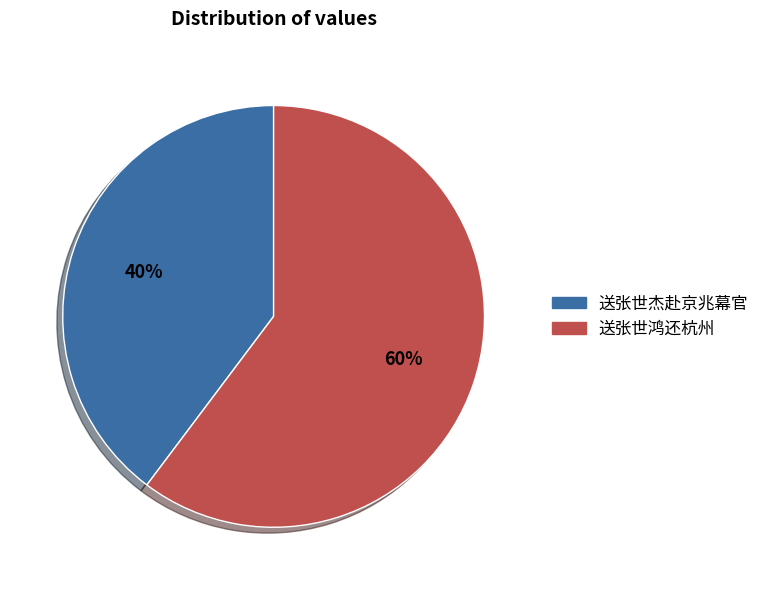

Combined, do 送张世杰赴京兆幕官 and 送张世鸿还杭州 account for over 50%?

Yes